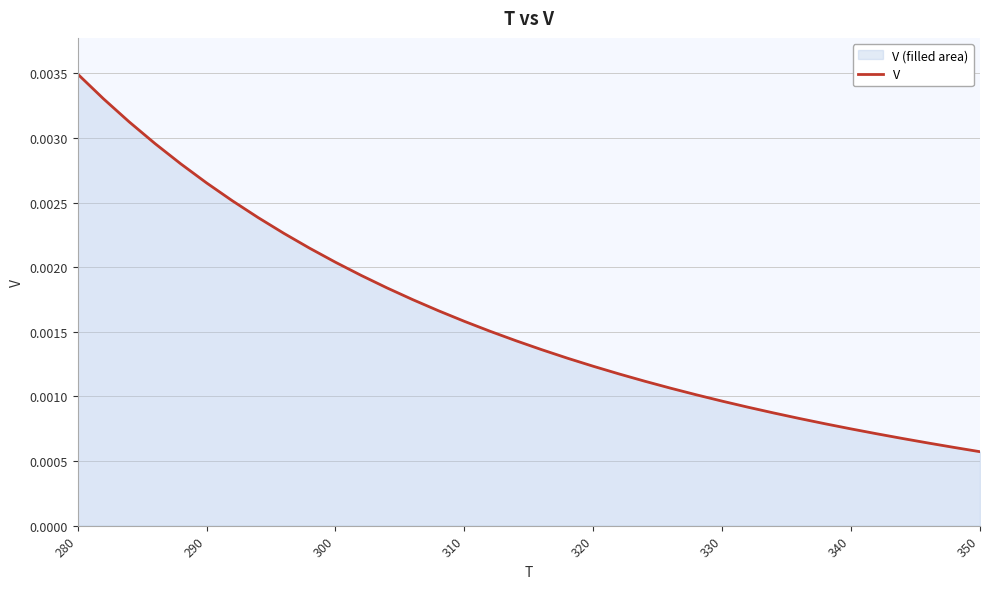

Which category has the highest value across all series?

280